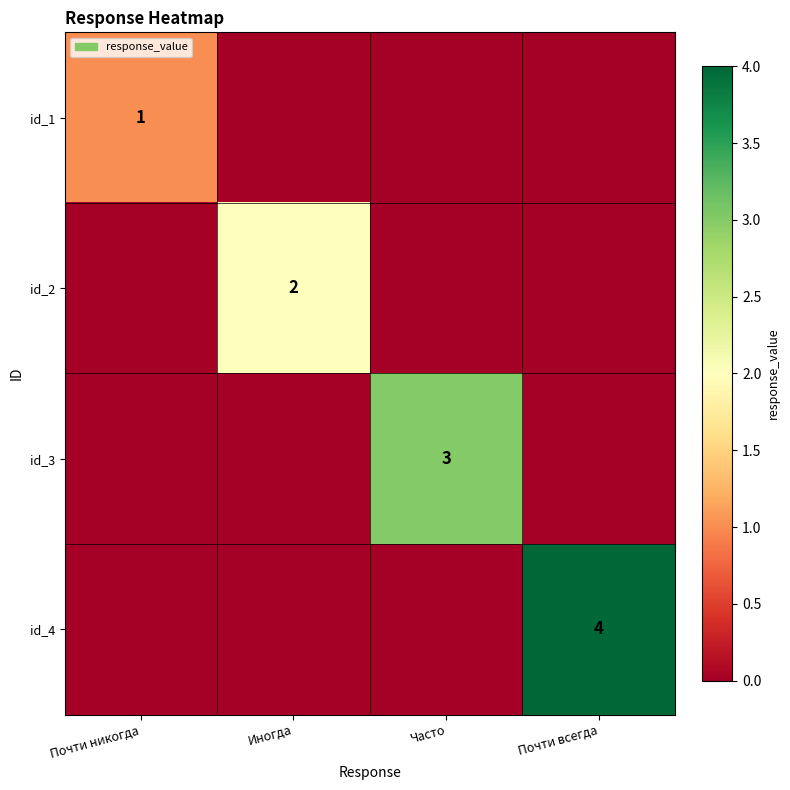

What is the total value across all series at Часто?

3